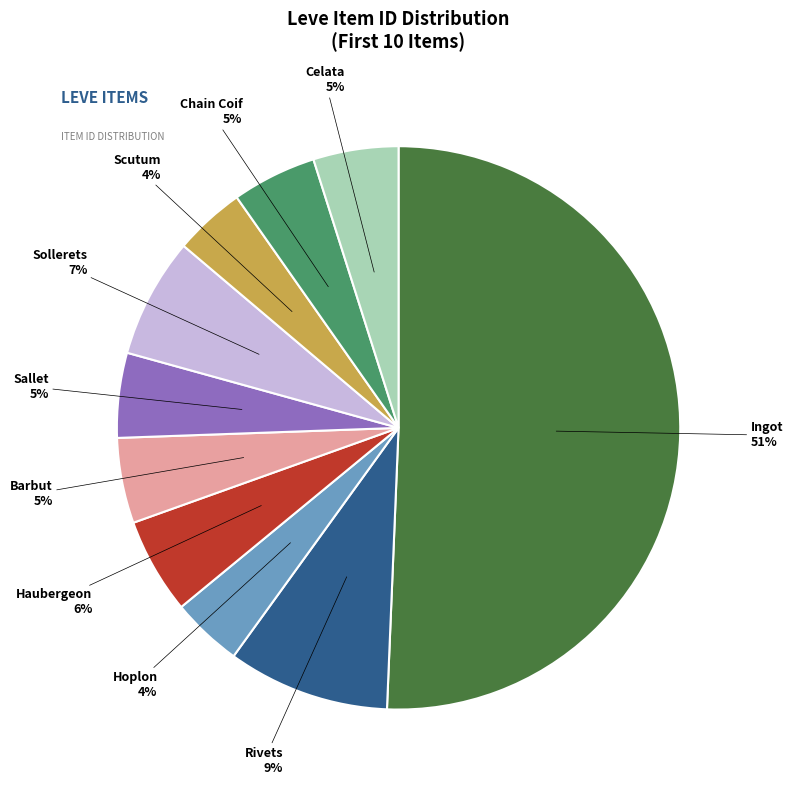

To the nearest percent, what is the average slice percentage?

10%